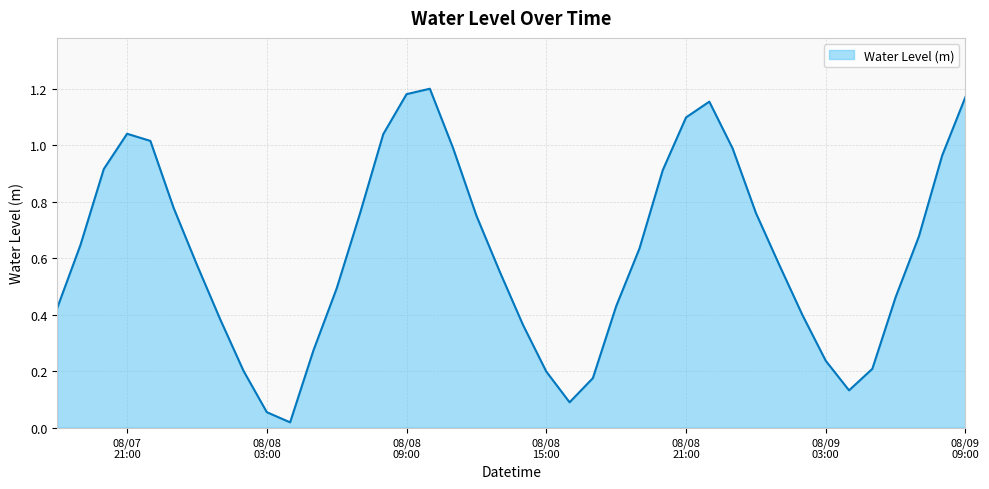

Count the number of categories in the chart.

40